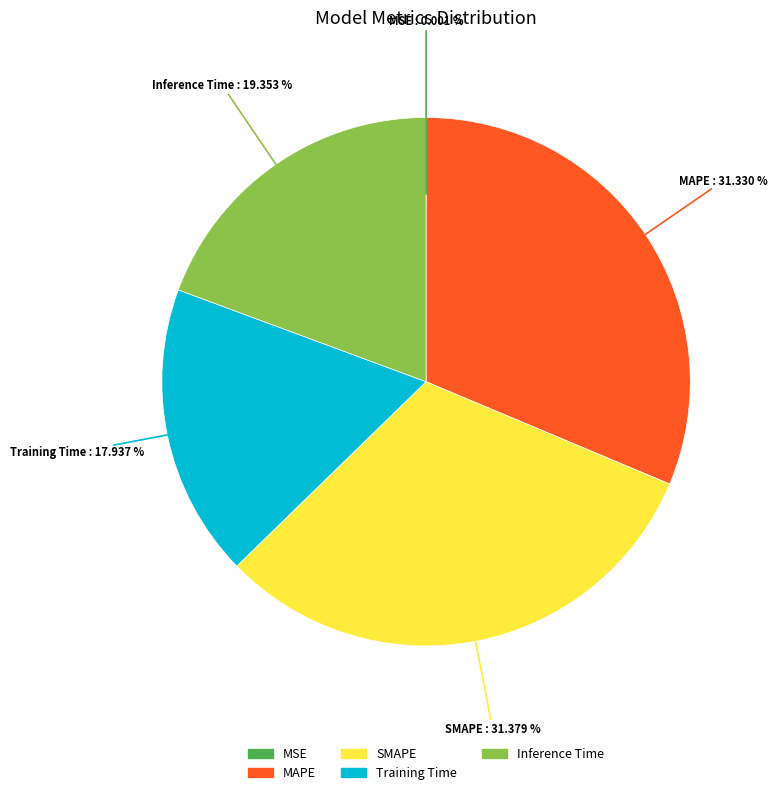

Between Training Time and SMAPE, which is larger?

SMAPE